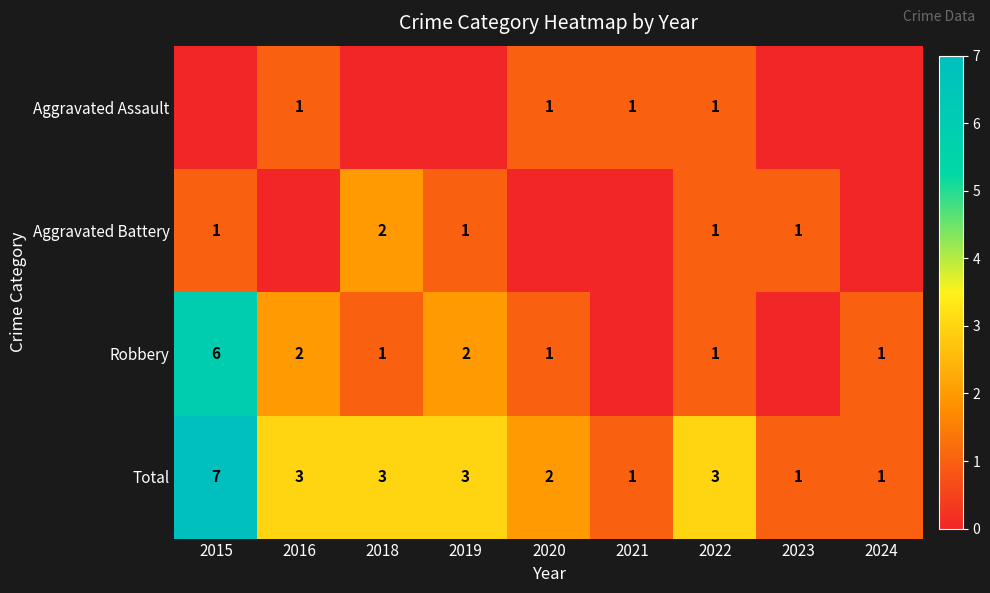

Is it true that Robbery equals 1 at 2024?

True